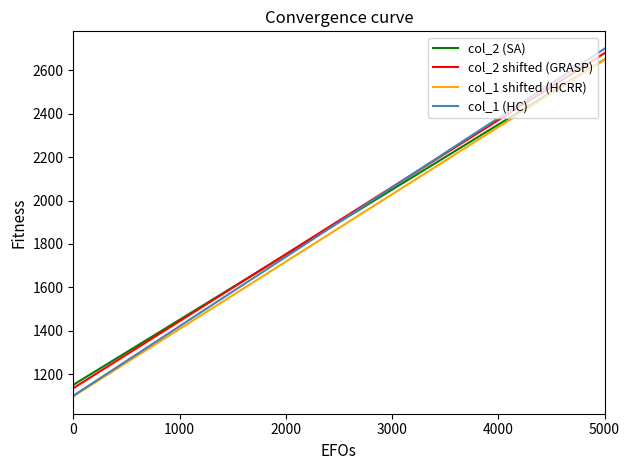

What are all the series names shown in the legend?

col_2 (SA), col_2 shifted (GRASP), col_1 shifted (HCRR), col_1 (HC)